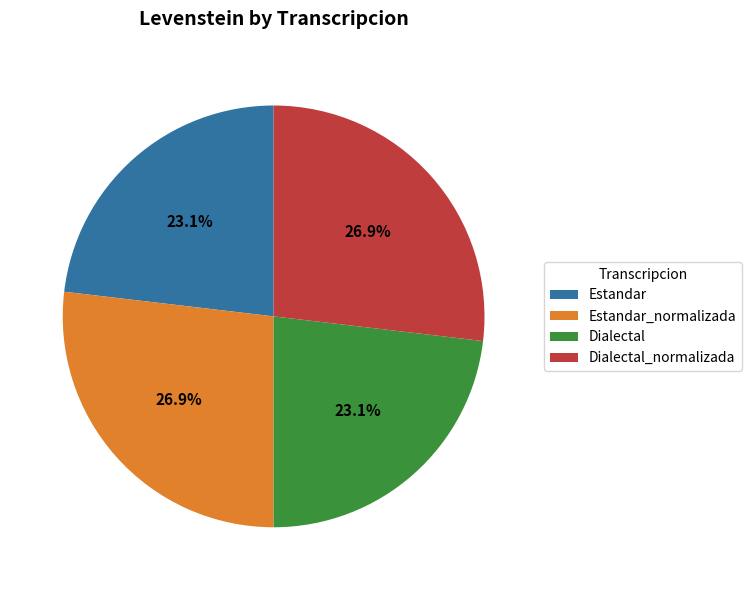

Between Estandar_normalizada and Estandar, which is larger?

Estandar_normalizada